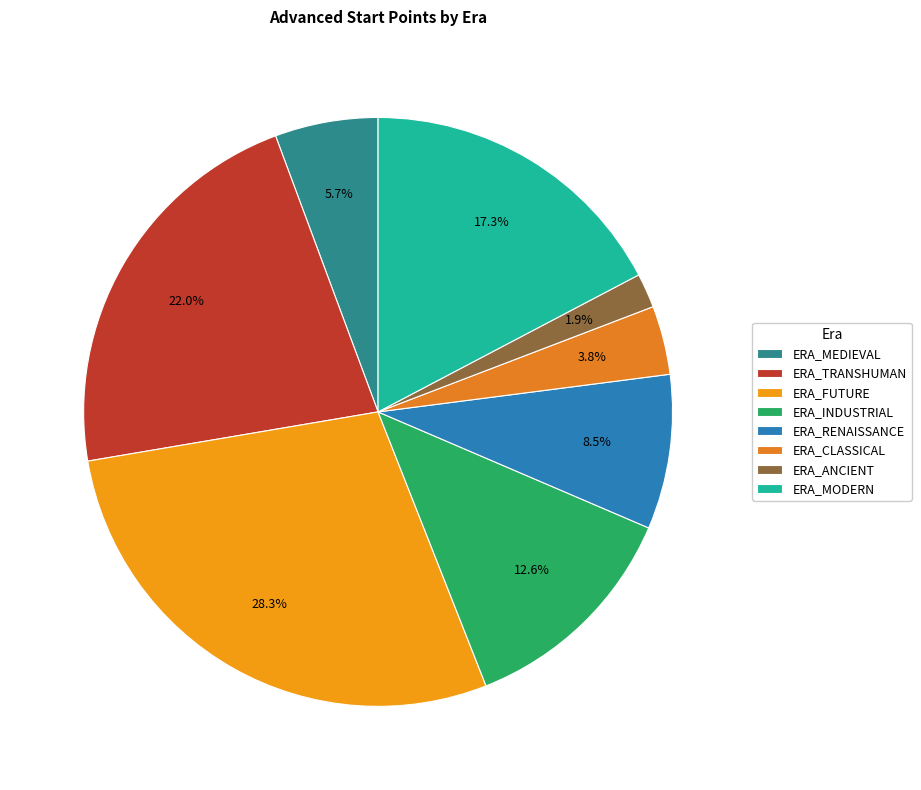

To the nearest percent, what percentage of the pie is ERA_INDUSTRIAL?

13%